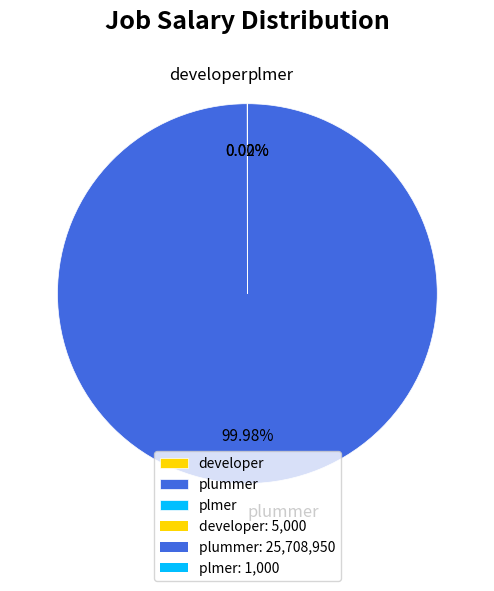

Which category has the biggest portion of the pie?

plummer